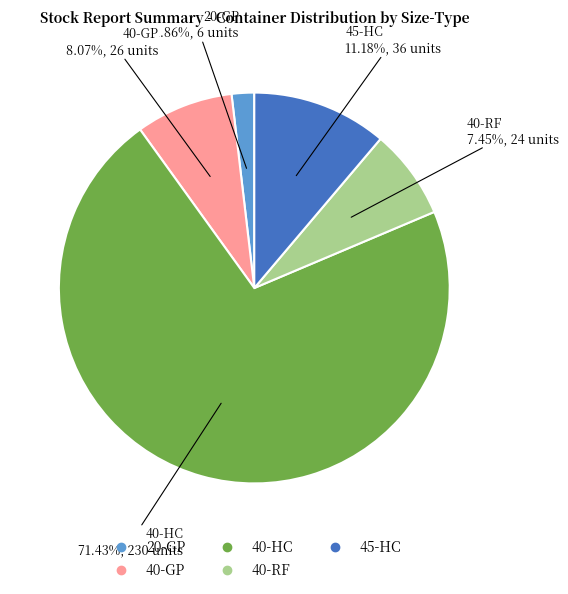

To the nearest percent, what portion does 45-HC represent?

11%